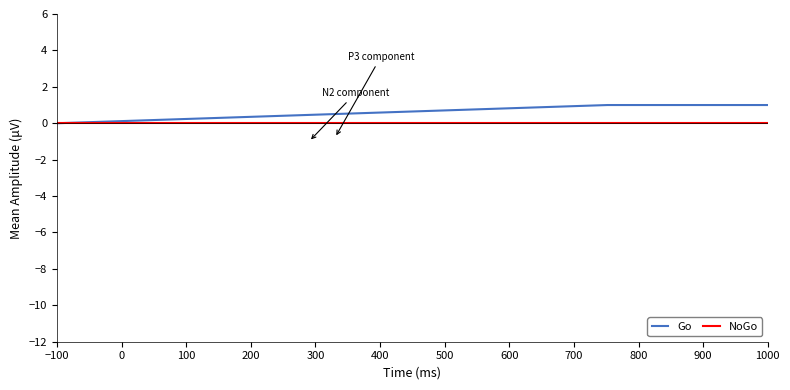

What are all the series names shown in the legend?

Go, NoGo